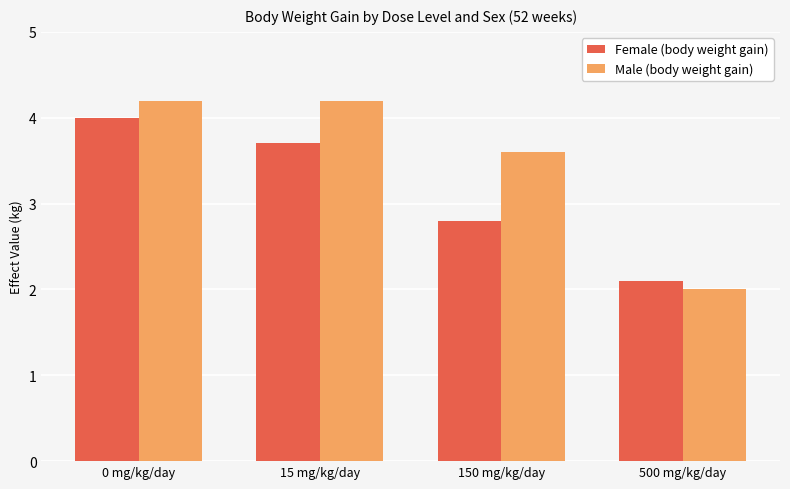

What value does the Female (body weight gain) series have at 150 mg/kg/day?

2.8